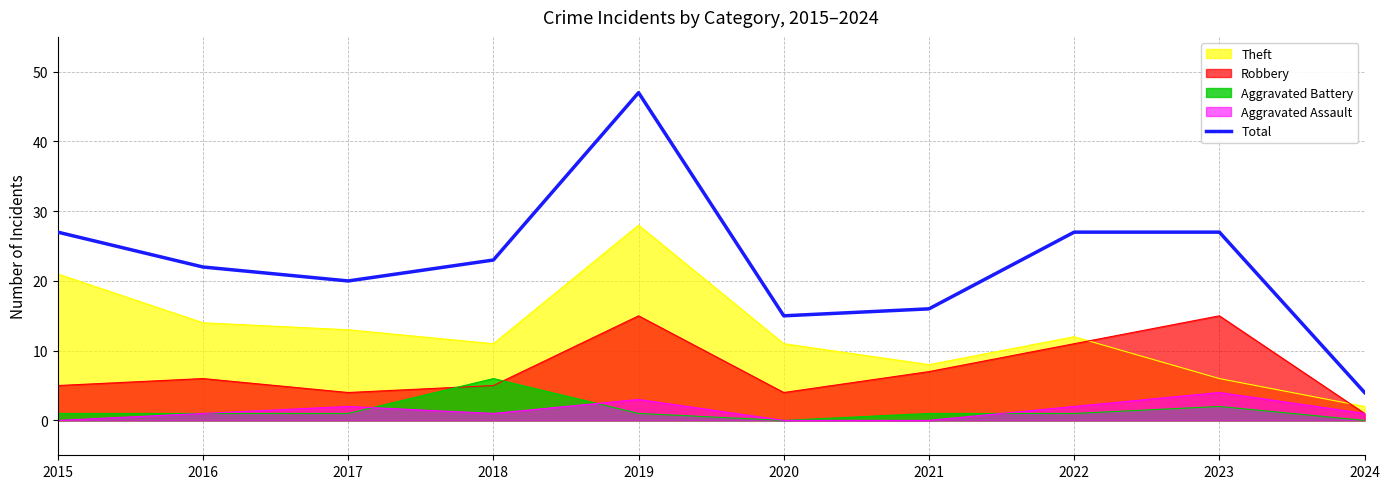

Reading left to right, list all the values displayed in this chart.

27	22	20	23	47	15	16	27	27	4